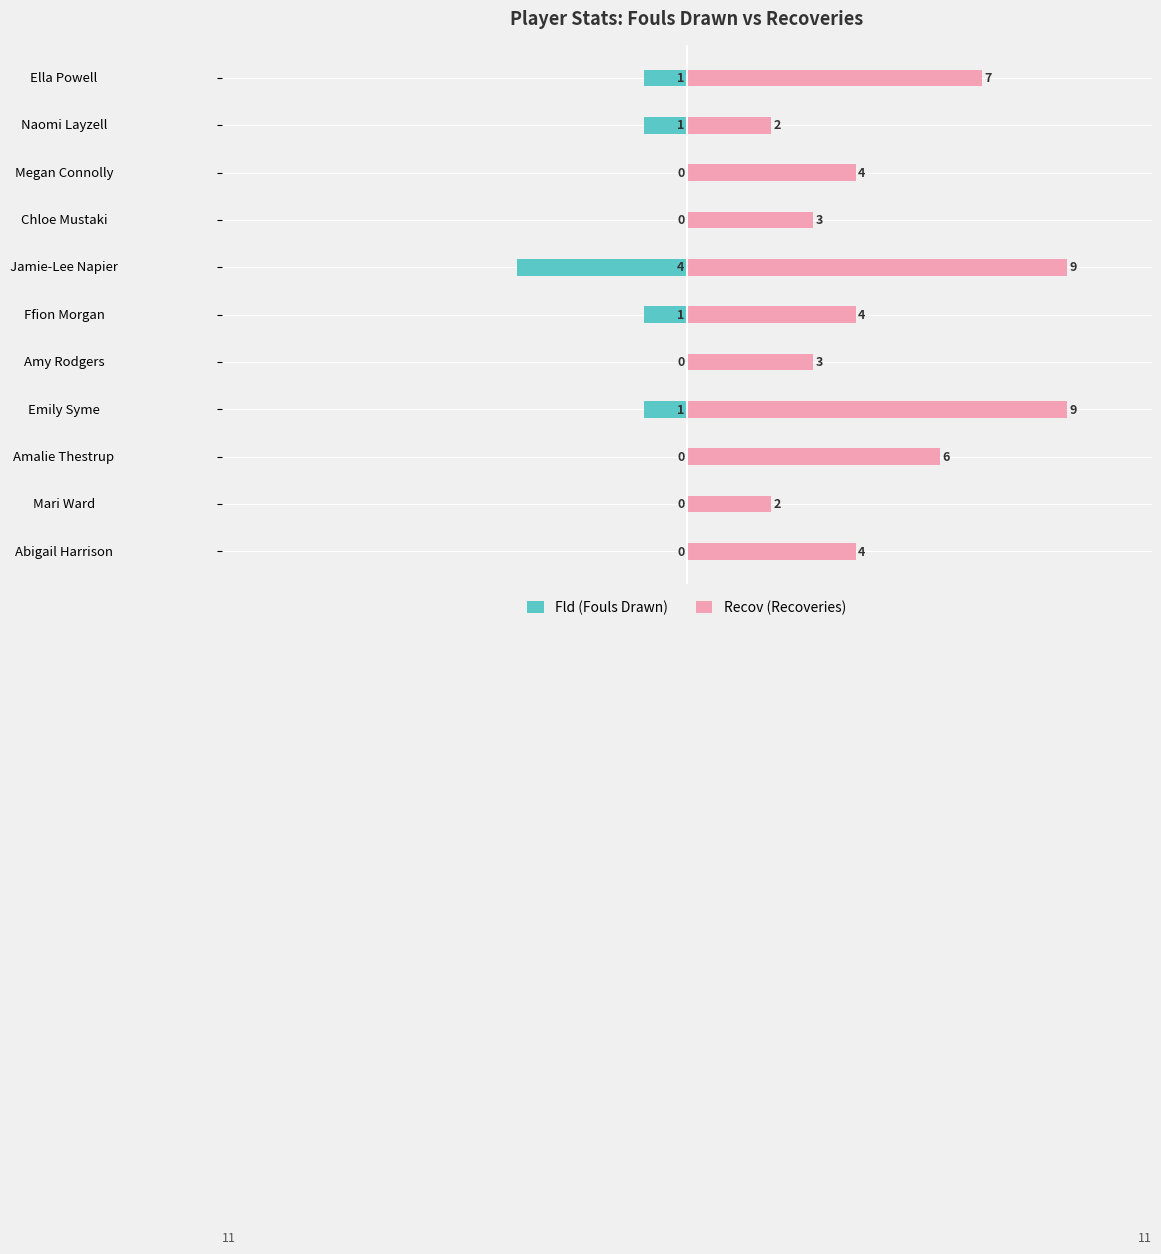

At how many categories does at least one series exceed 6?

3